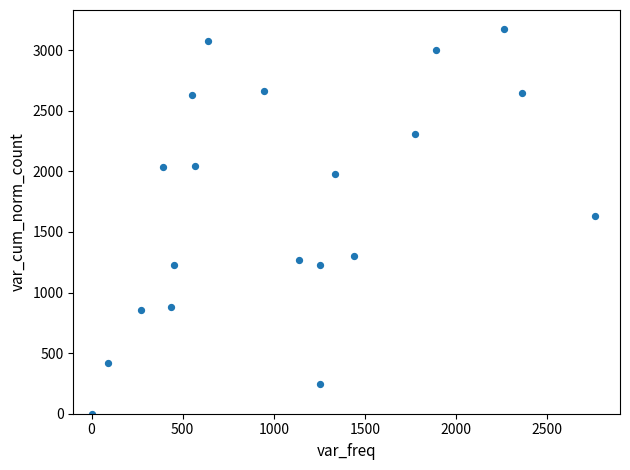

What is the range of X values (max minus min)?

2761.0